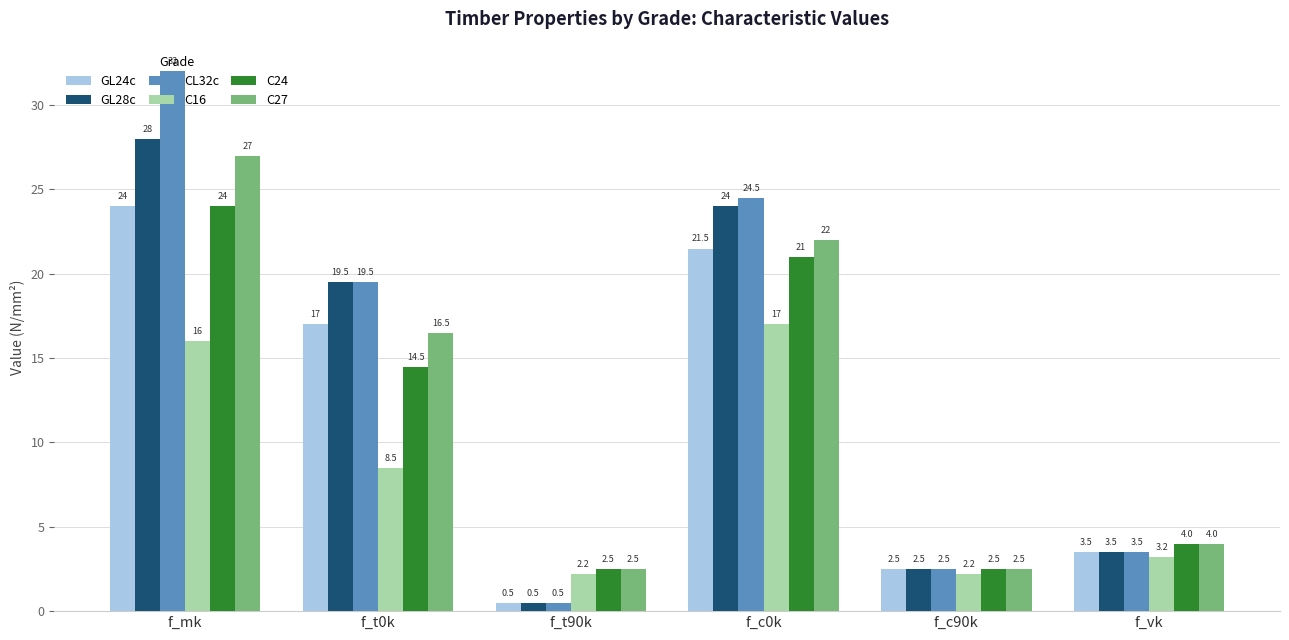

What is the sum of the CL32c values at f_vk and f_t90k?

4.0